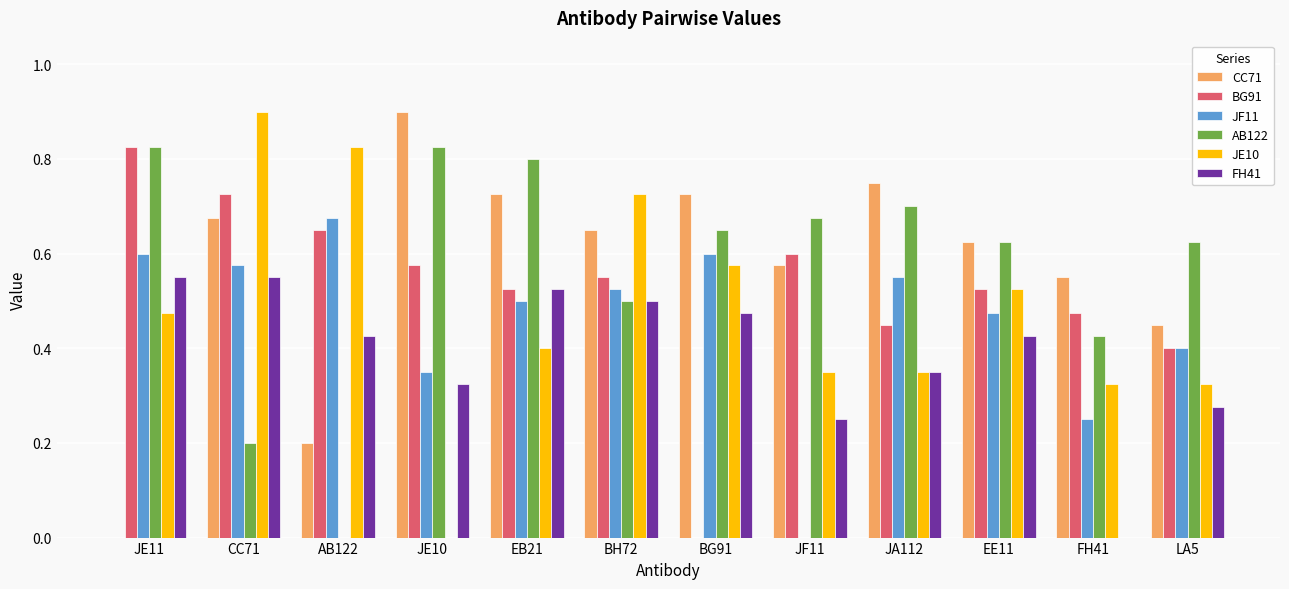

Is the value of JE10 at BH72 greater than the value of CC71 at JF11?

Yes